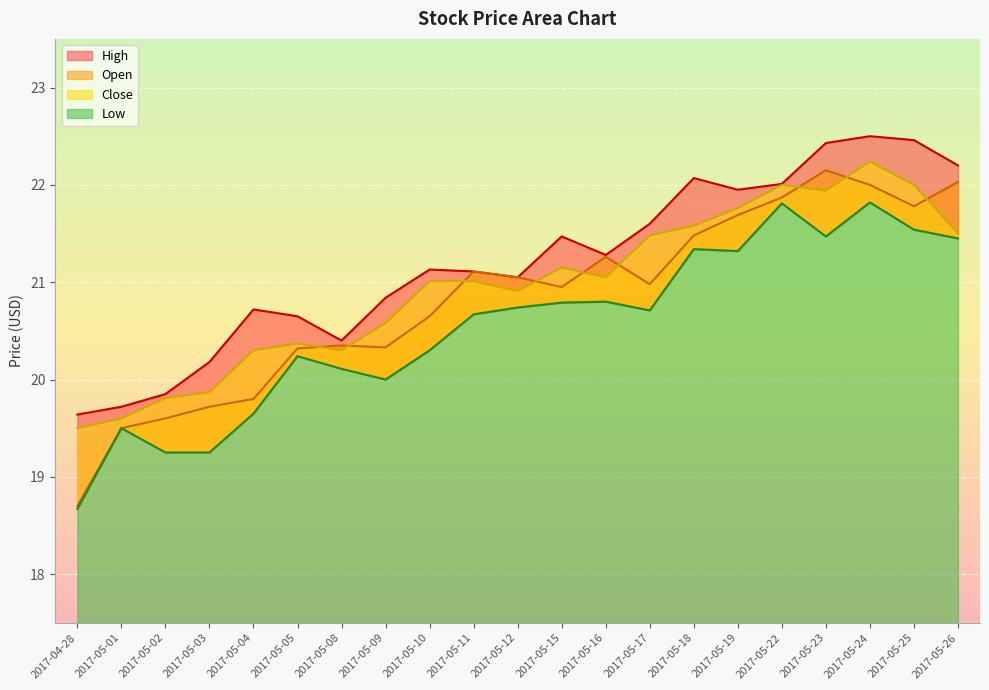

What is the sum of the Open values at 2017-05-03 and 2017-05-23?

41.9